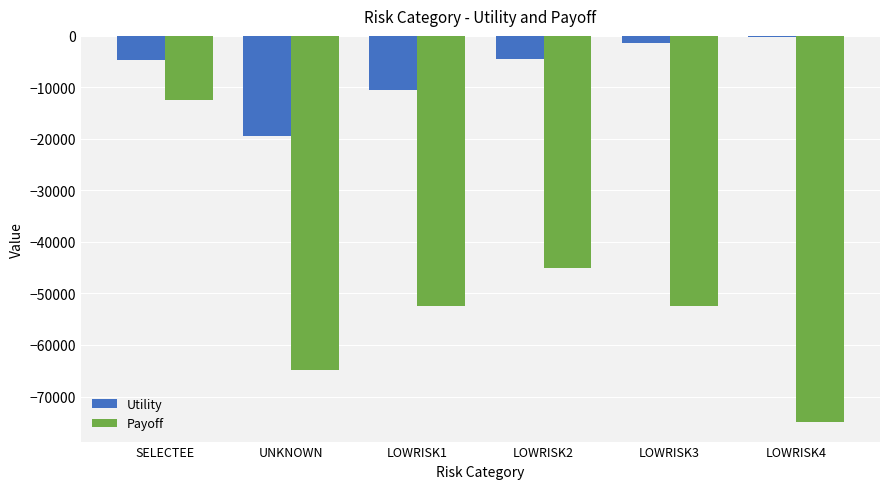

True or false: Utility has a value of -4631.2 at SELECTEE.

True